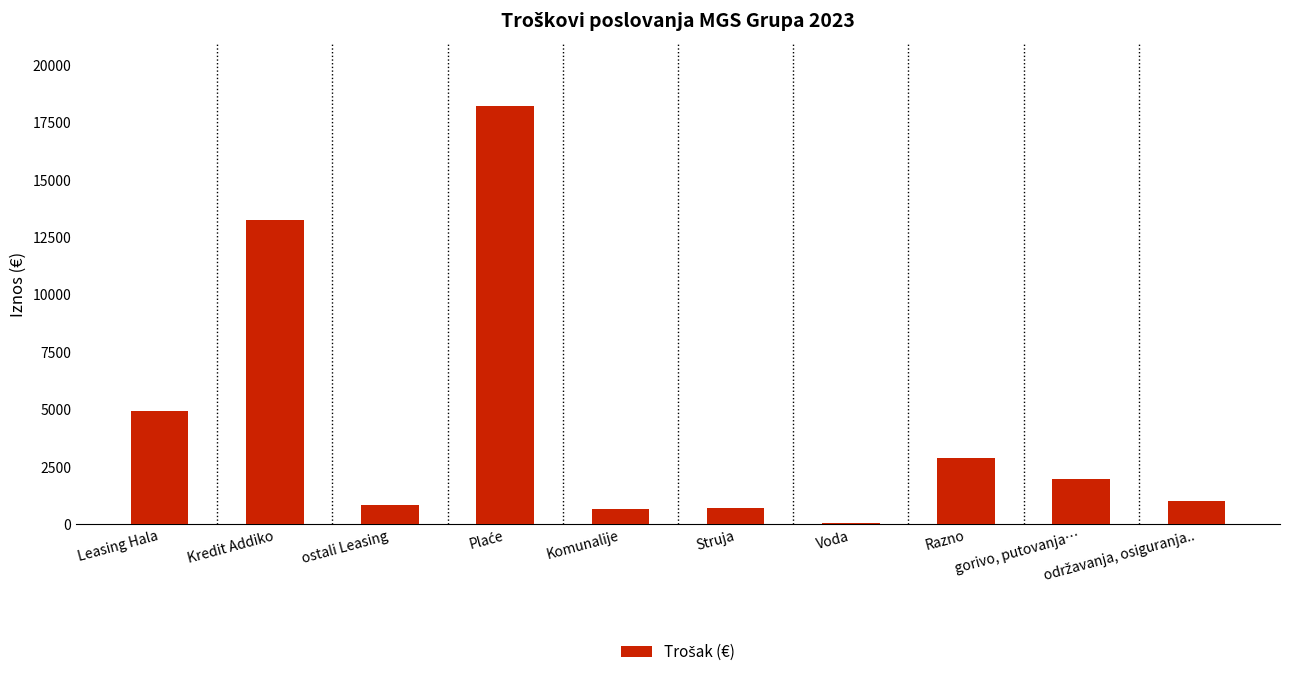

Which category has the lowest value across all series?

Voda